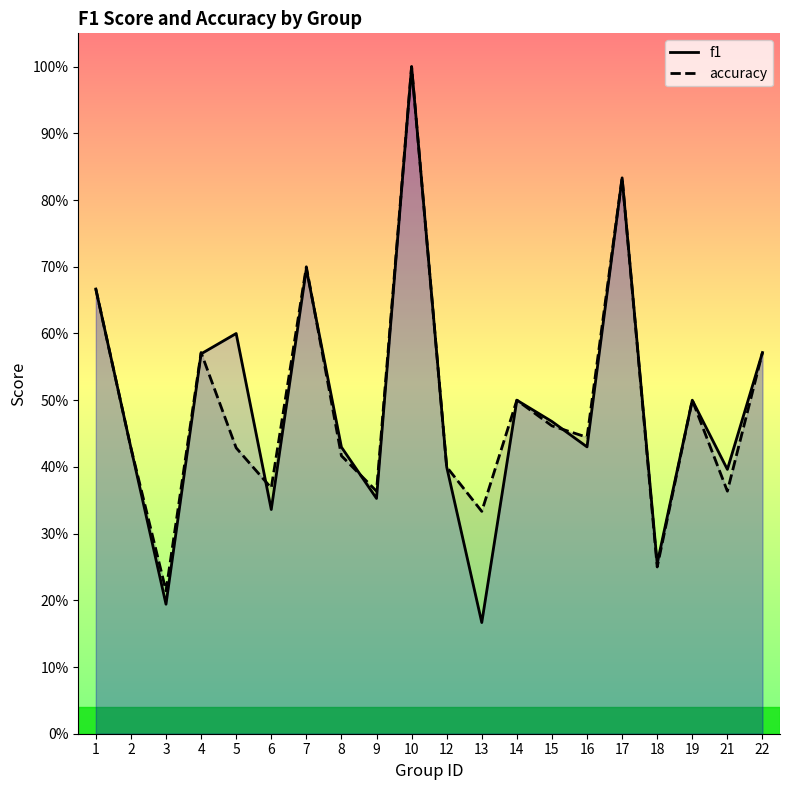

What is the sum of all f1 values?

9.8